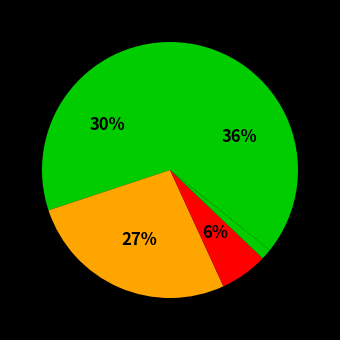

How many slices are in this pie chart?

5